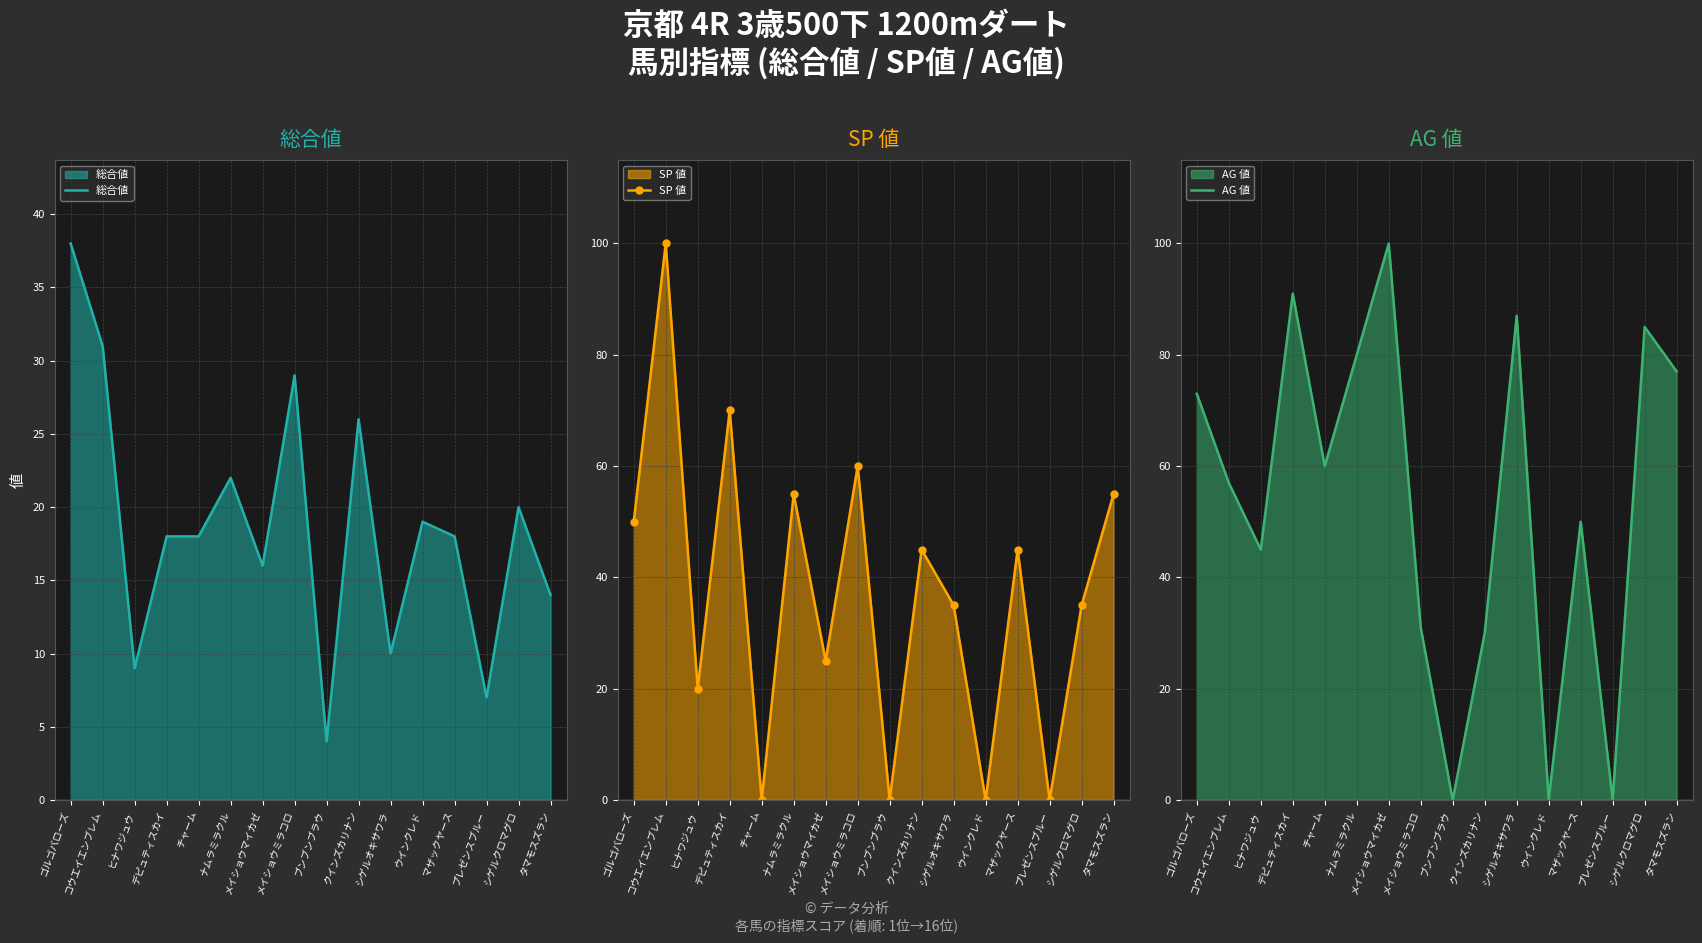

What is the total value across all series at クインズカリナン?

101